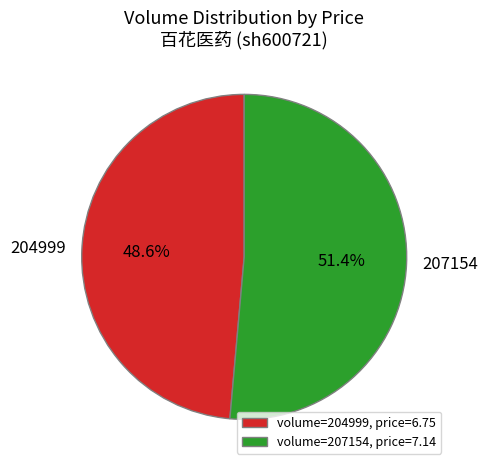

What is the ratio of the value at 204999 to the value at 207154?

0.9